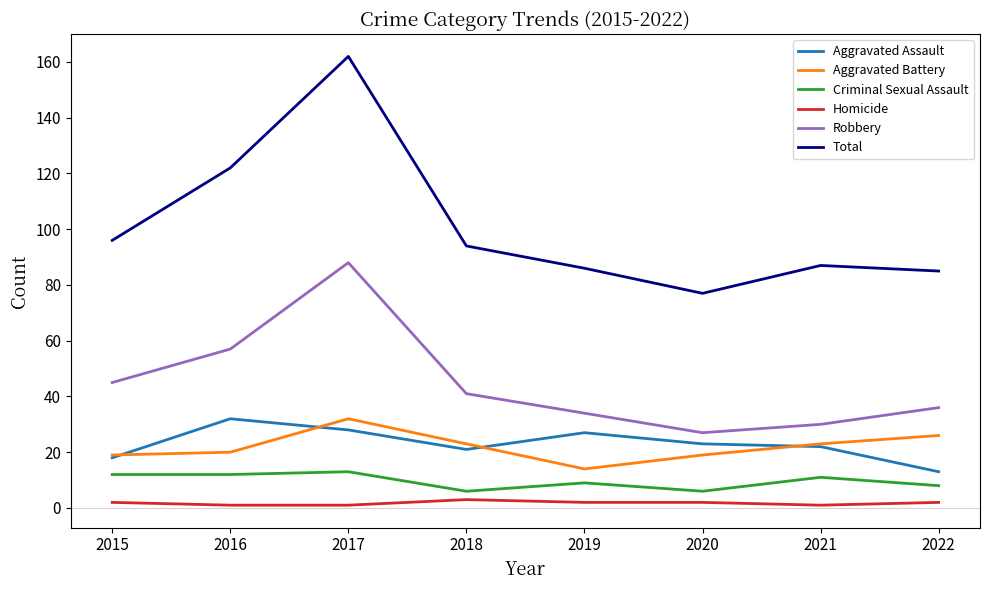

At which category does Total reach its first local valley?

2020